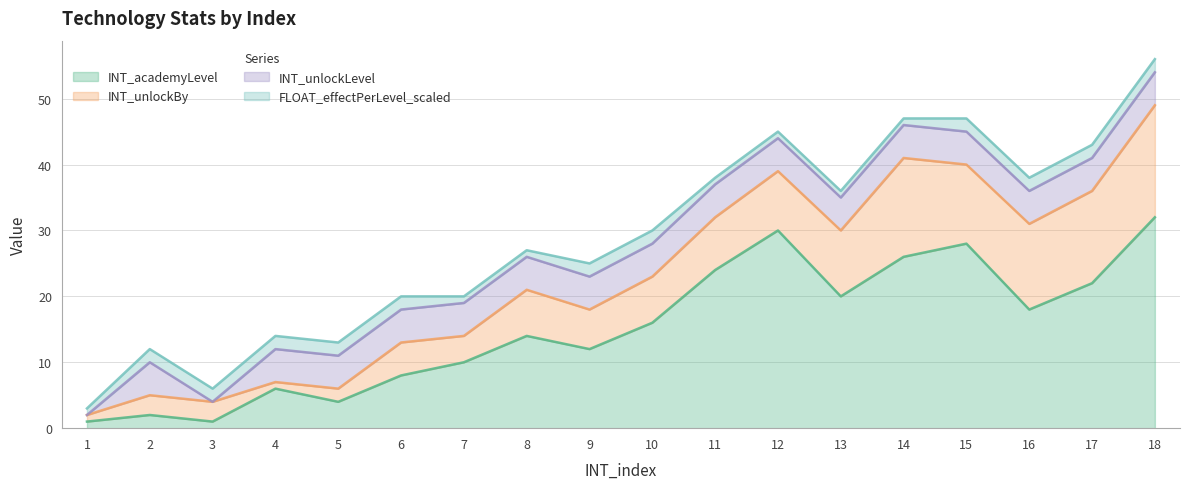

Count the number of data series in this chart.

4